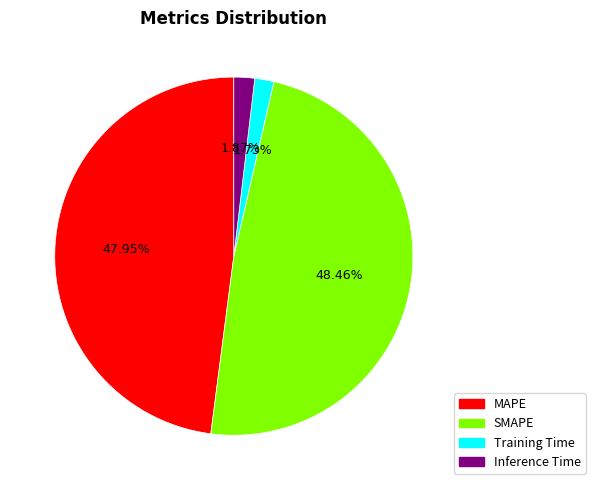

Is MAPE the majority of the pie?

No